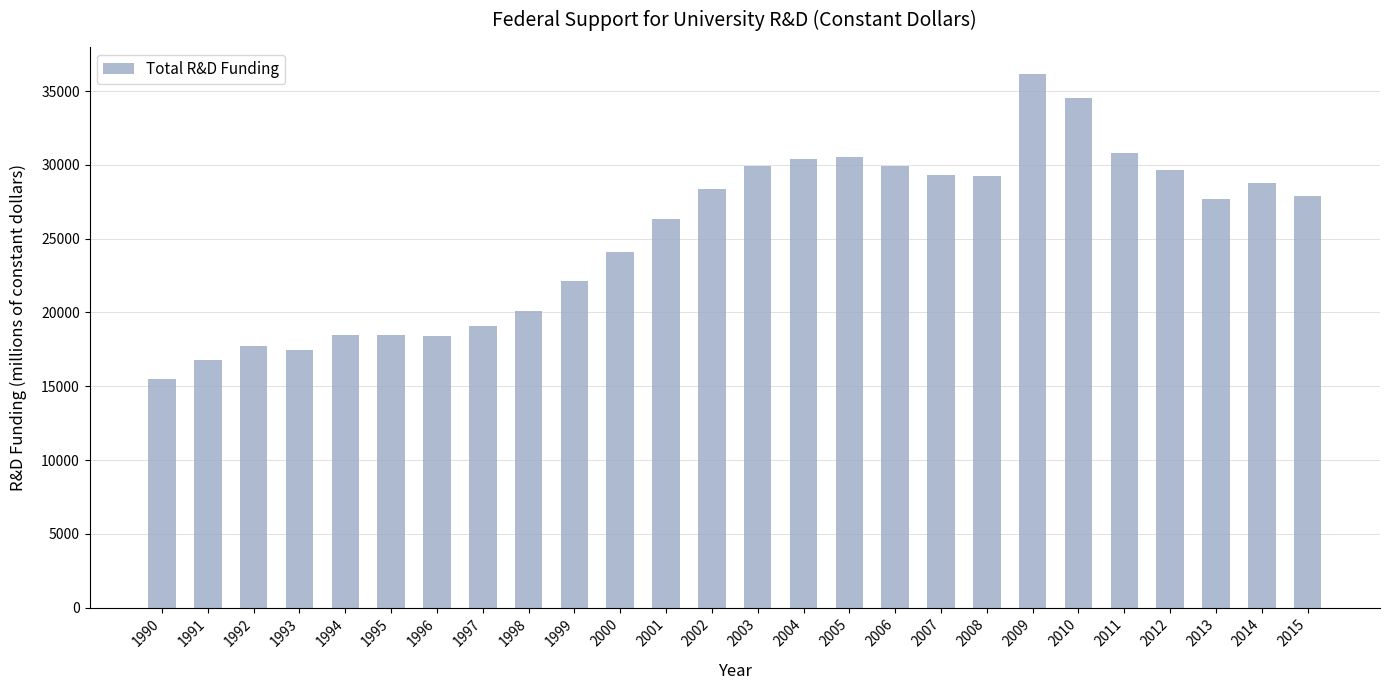

Count the number of values greater than 27865.

13